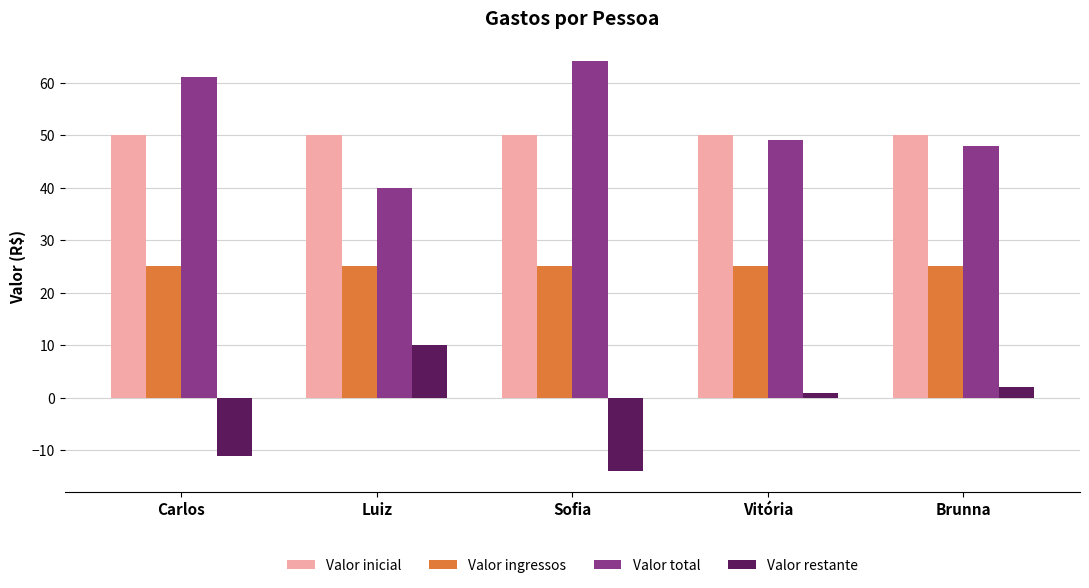

Rank the series at Vitória from highest to lowest value.

Valor inicial, Valor total, Valor ingressos, Valor restante